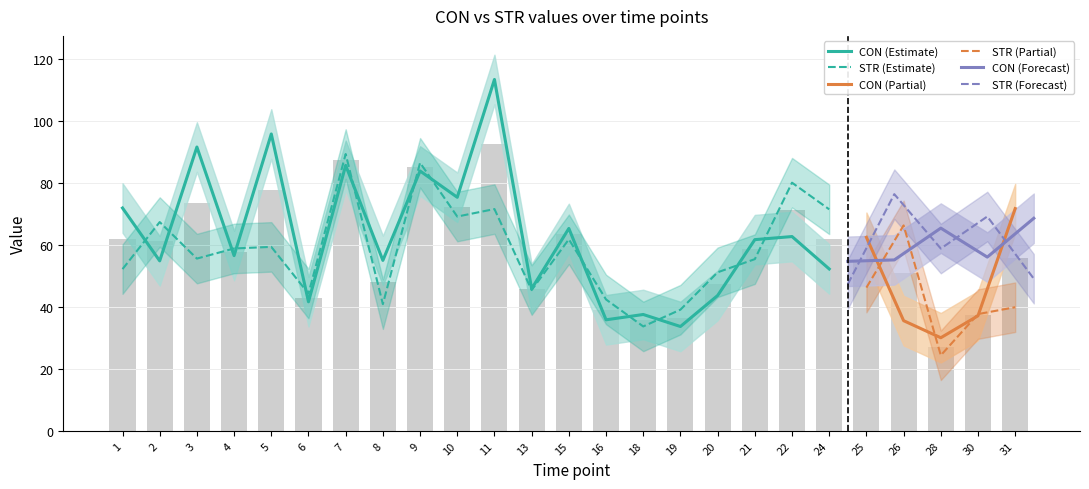

Which has a higher value, 6 or 31?

31